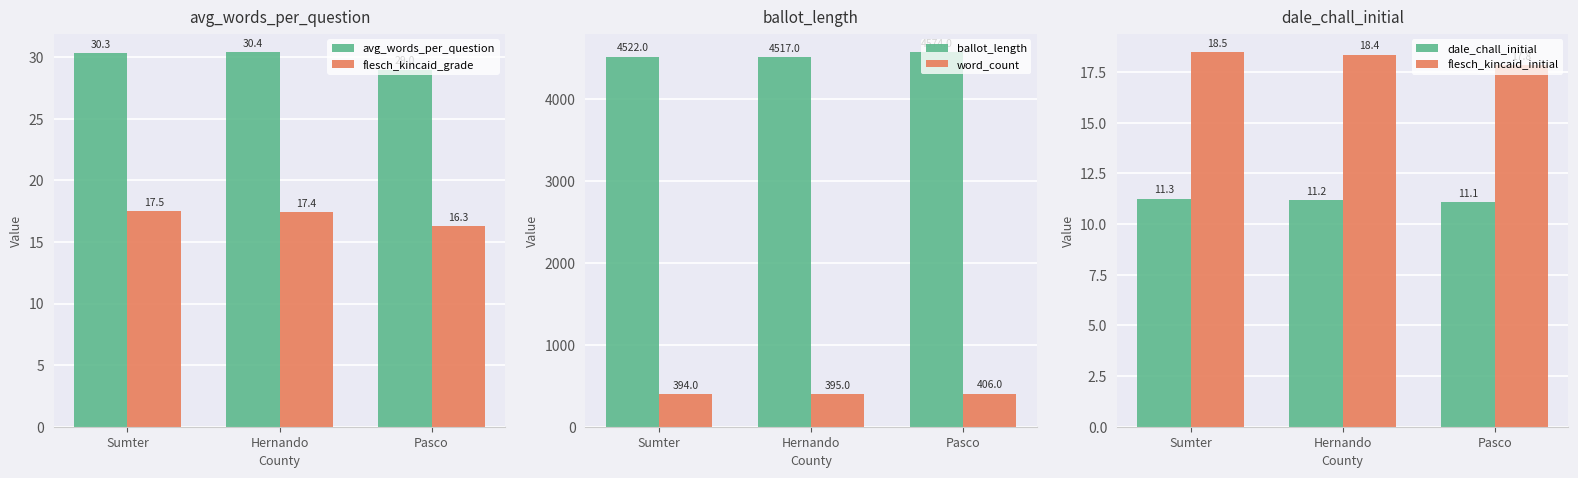

Which label corresponds to the largest value in the chart?

Pasco